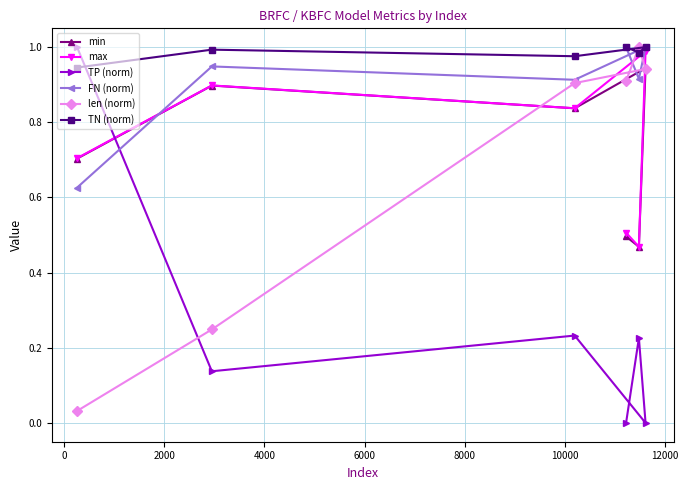

What is the value of the min point at the 1st from the left?

0.7